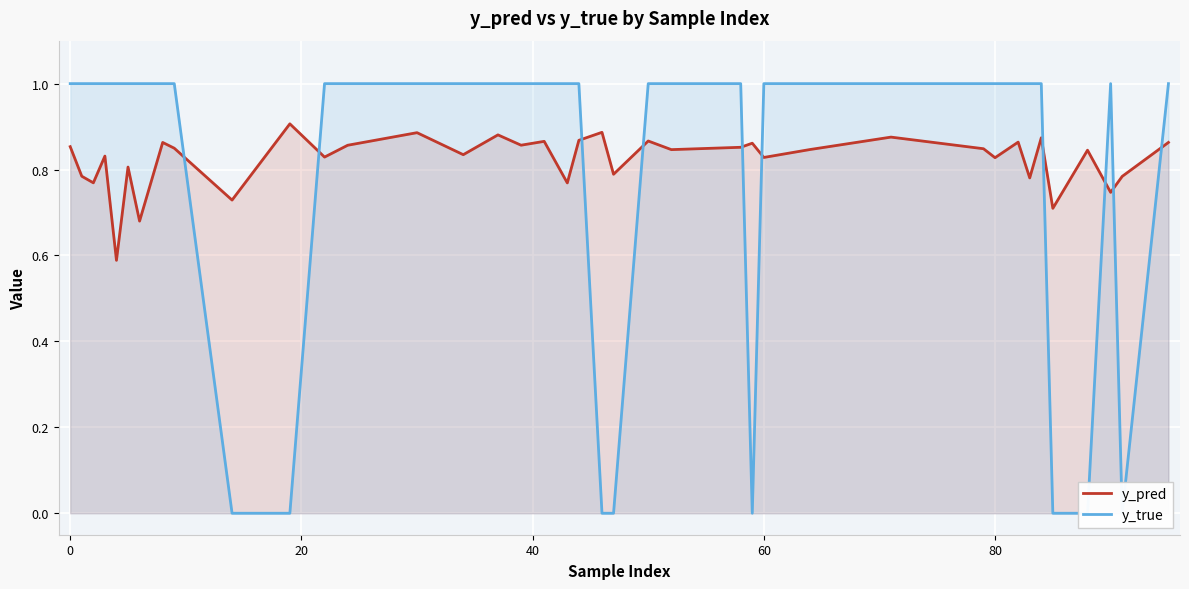

In y_pred, how many points are lower than both neighbors (excluding endpoints)?

15